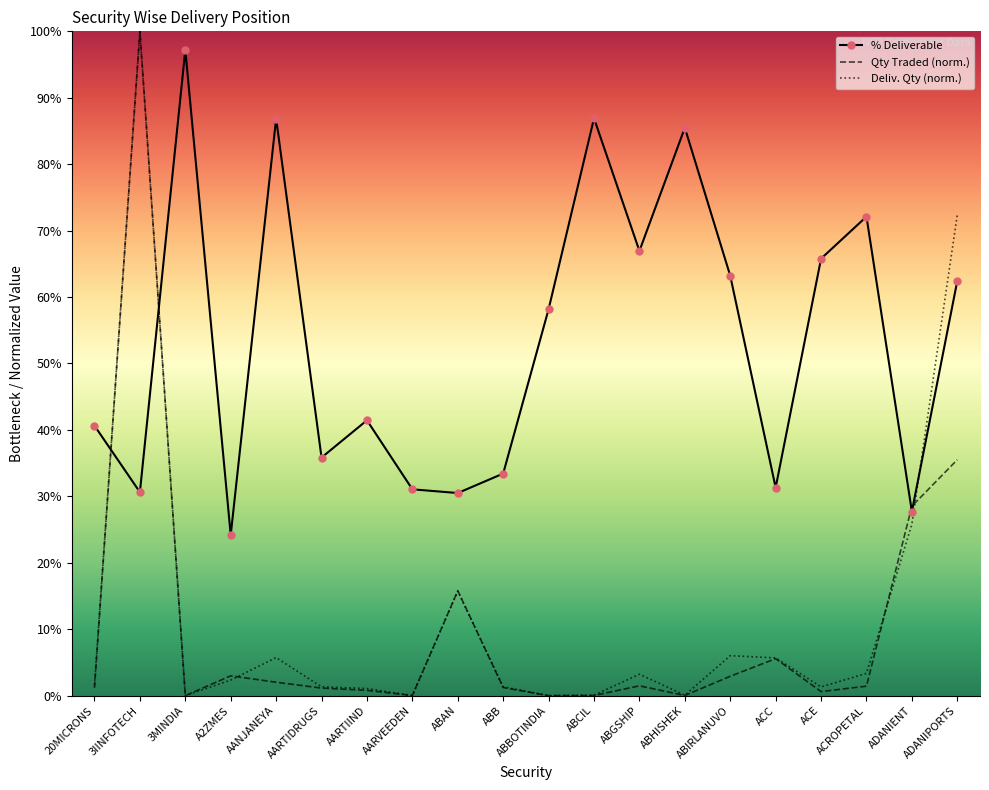

Which series changed the most between 3IINFOTECH and 3MINDIA?

Qty Traded (norm.)